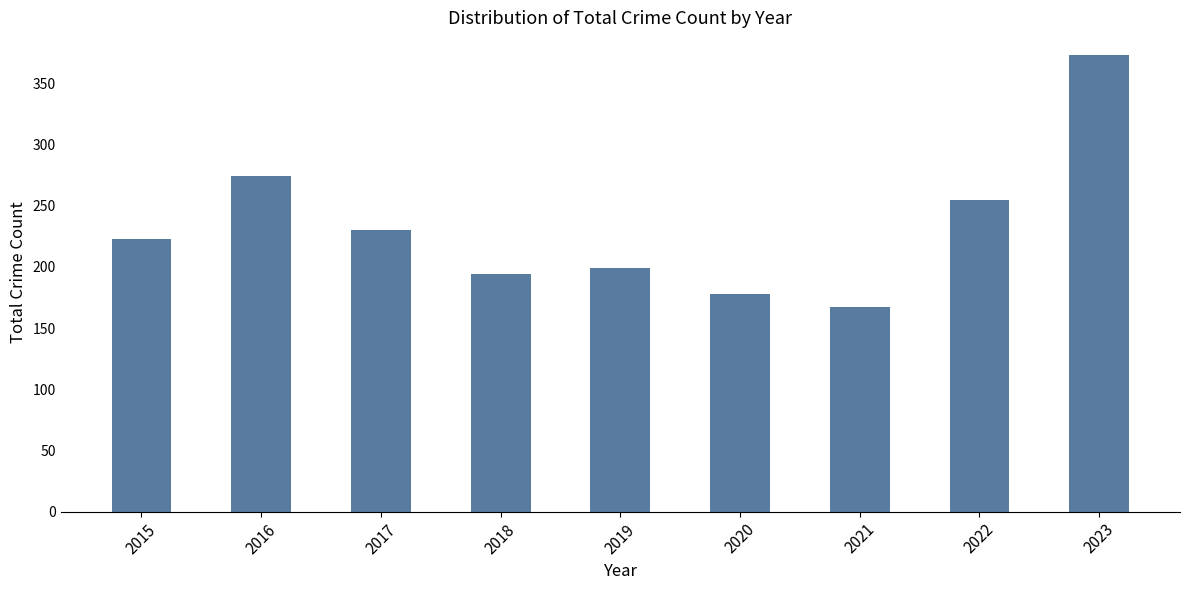

Rank the categories by value from highest to lowest.

2023, 2016, 2022, 2017, 2015, 2019, 2018, 2020, 2021